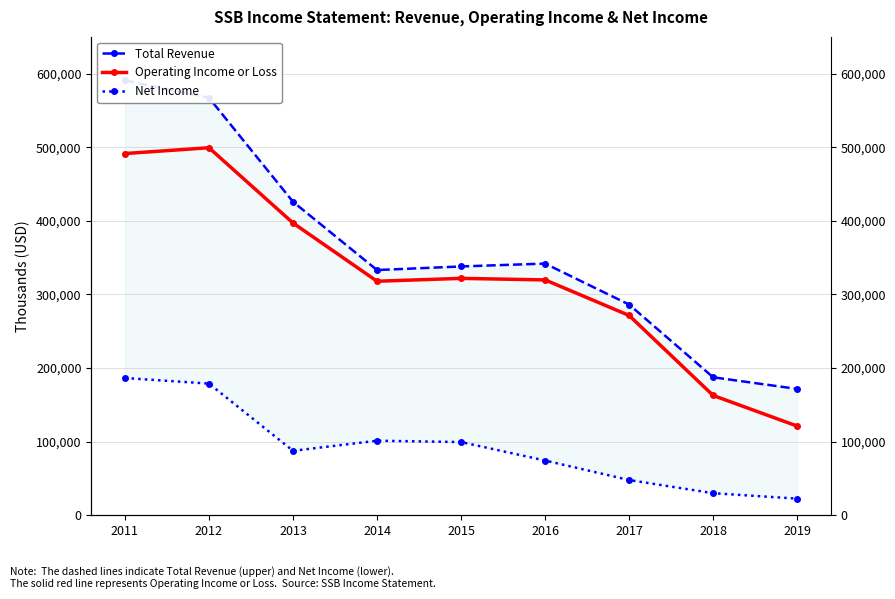

List the labels in order of Net Income value, smallest first.

2019, 2018, 2017, 2016, 2013, 2015, 2014, 2012, 2011